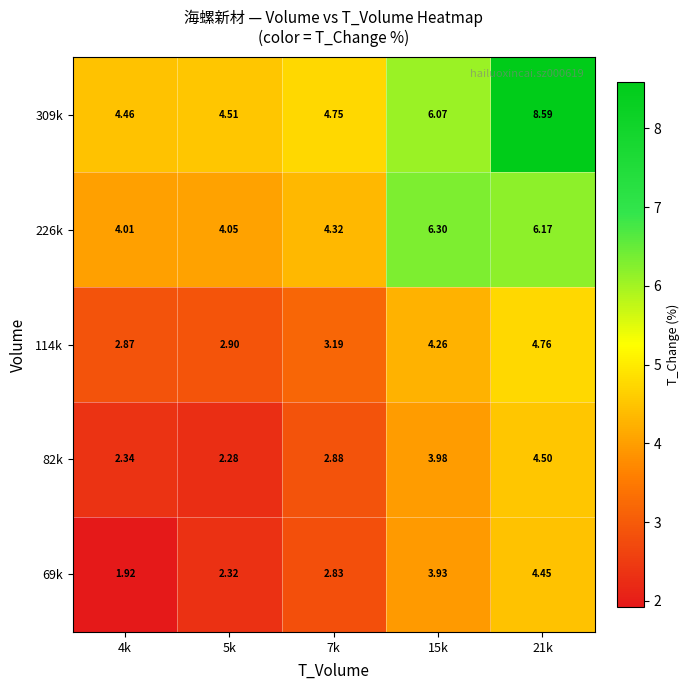

At how many categories does at least one series exceed 2?

5